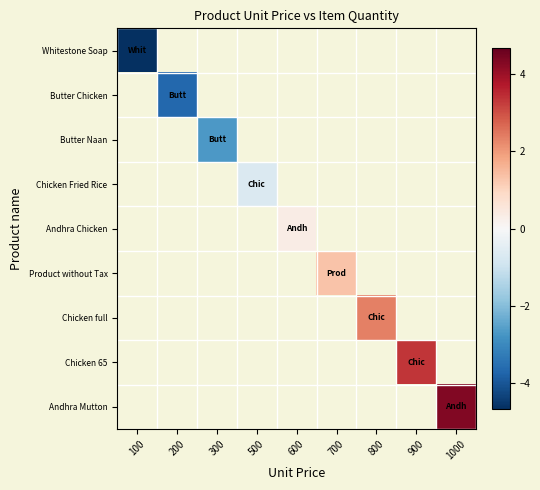

How many categories are shown in the chart?

9